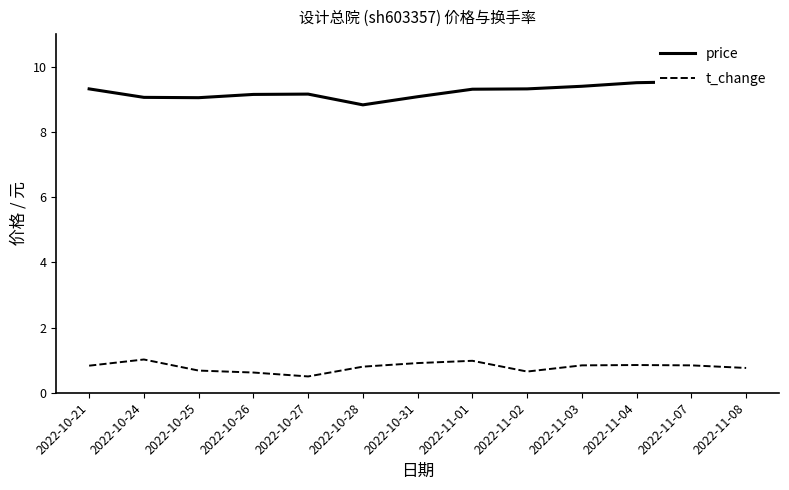

True or false: price and t_change intersect in this chart.

False